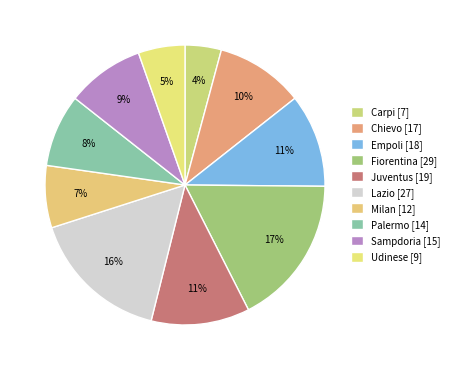

To the nearest percent, what percentage of the pie is Juventus?

11%